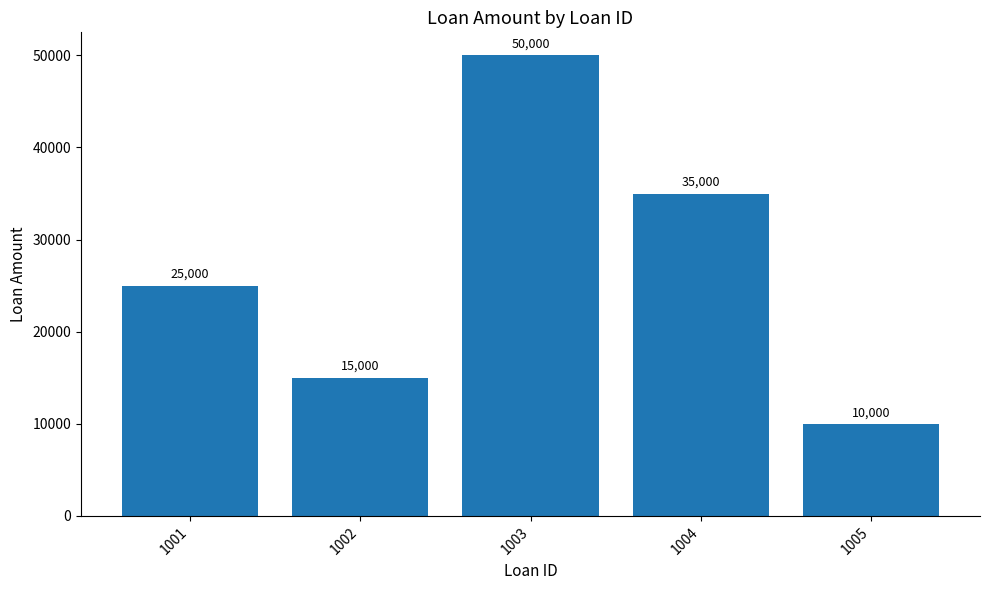

List the labels in order of value, smallest first.

1005, 1002, 1001, 1004, 1003